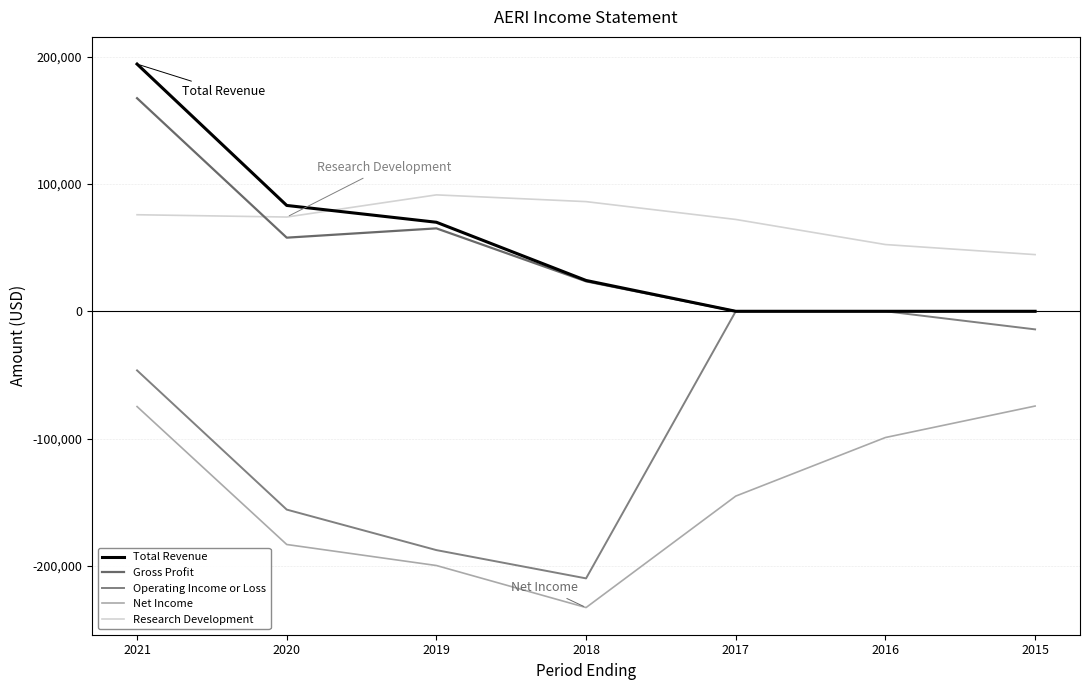

What are all the series names shown in the legend?

Total Revenue, Gross Profit, Operating Income or Loss, Net Income, Research Development